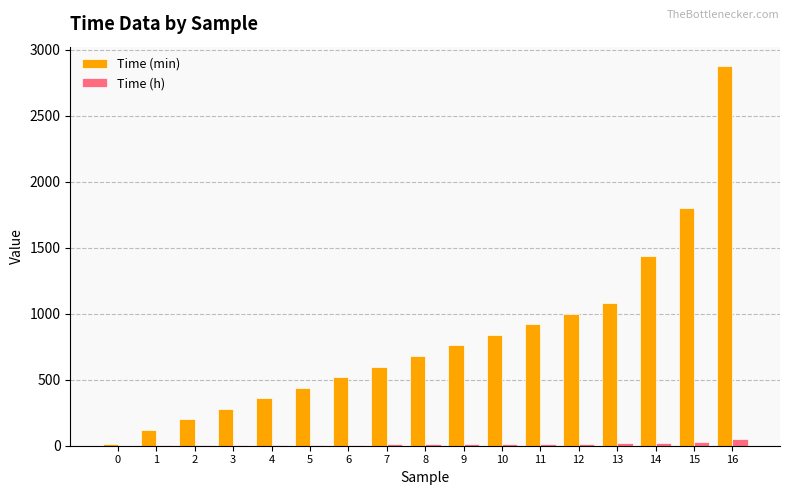

Does the chart contain stacked bars?

No